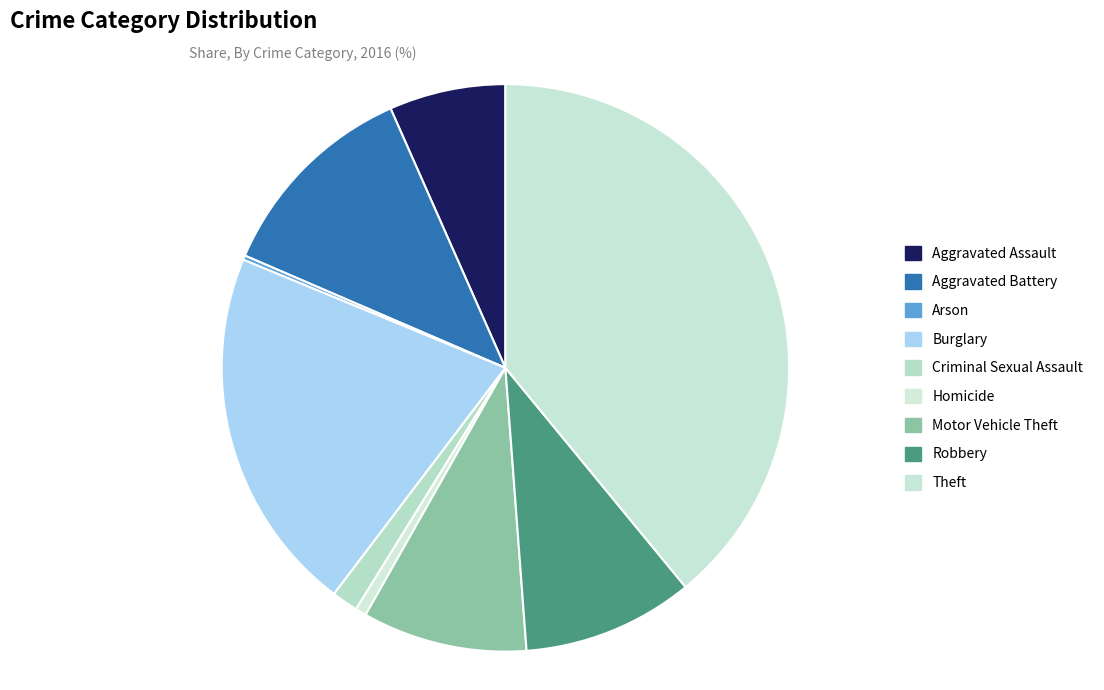

Between Burglary and Homicide, which is larger?

Burglary